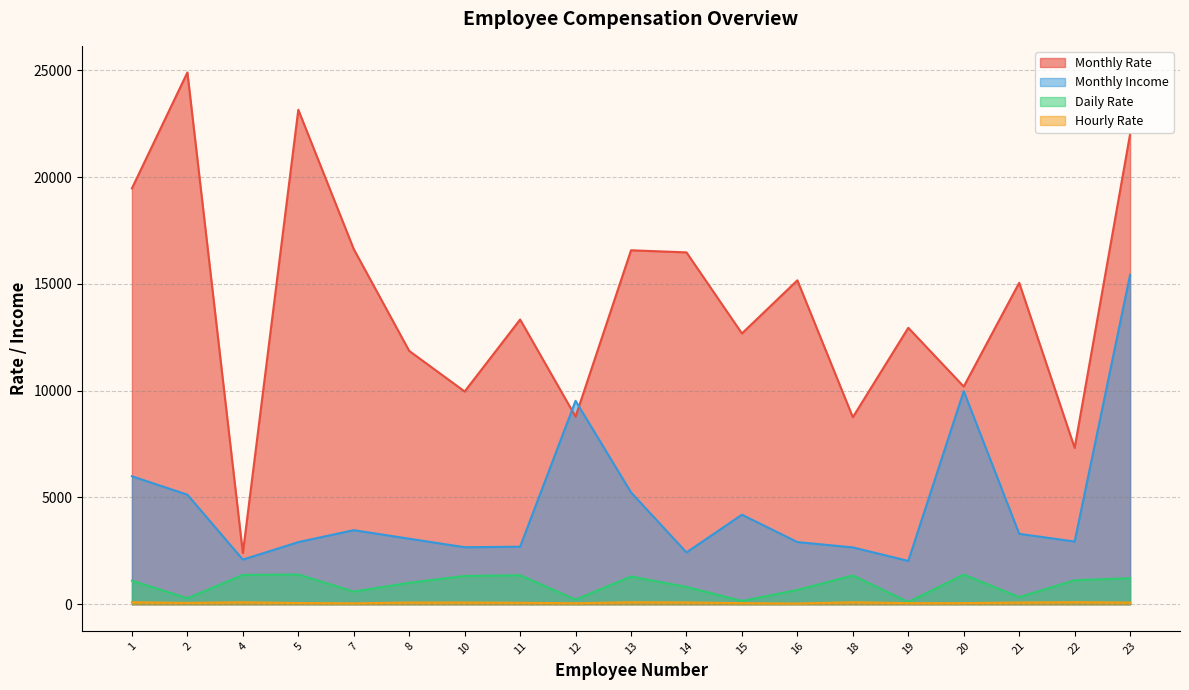

The Monthly Income series shows 15427 at 23. True or false?

True